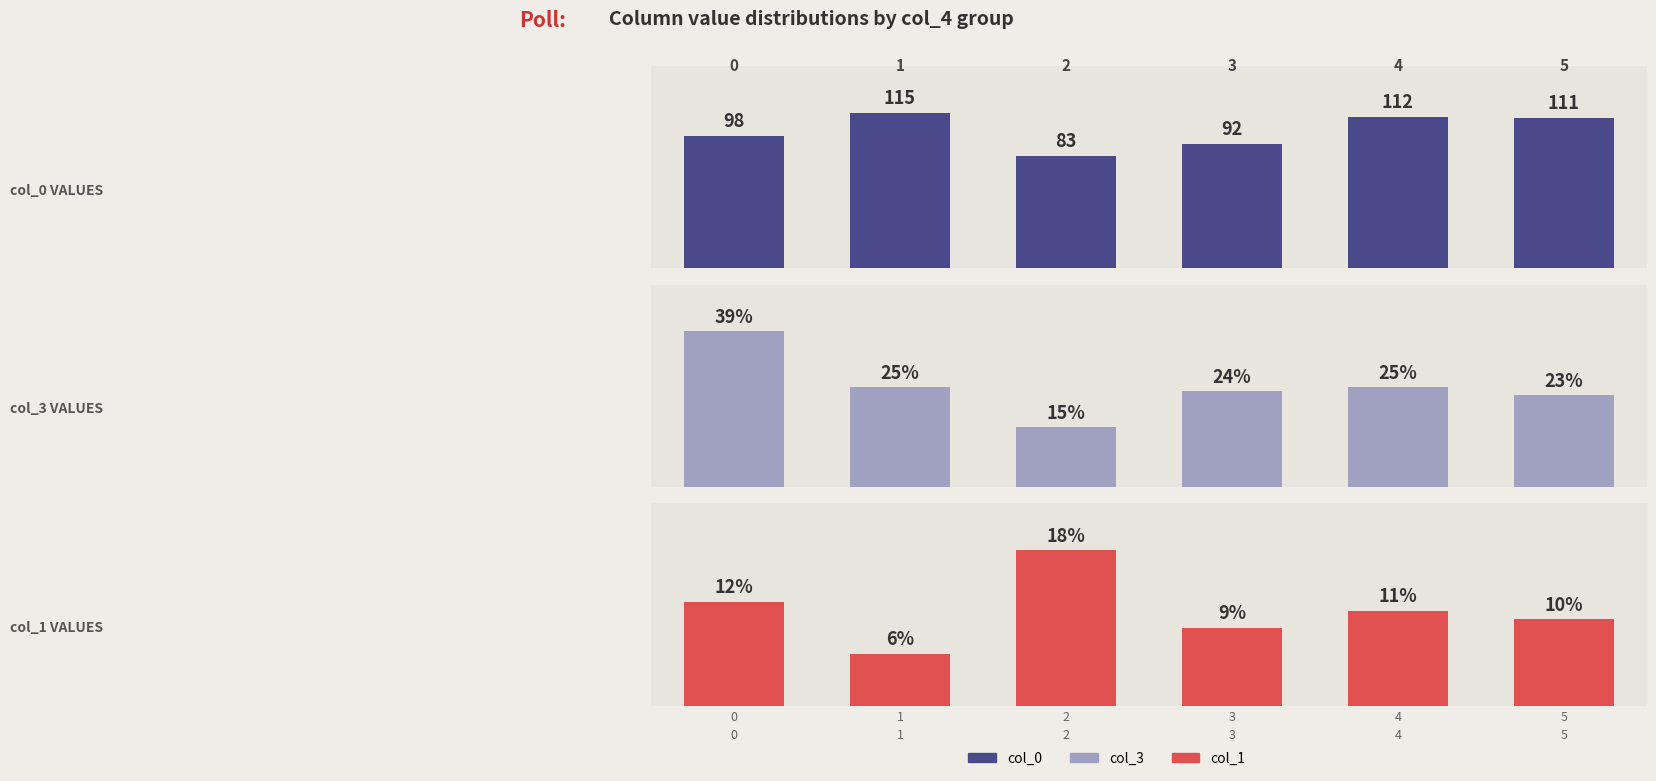

What is the difference between the highest and lowest values at 1?

109